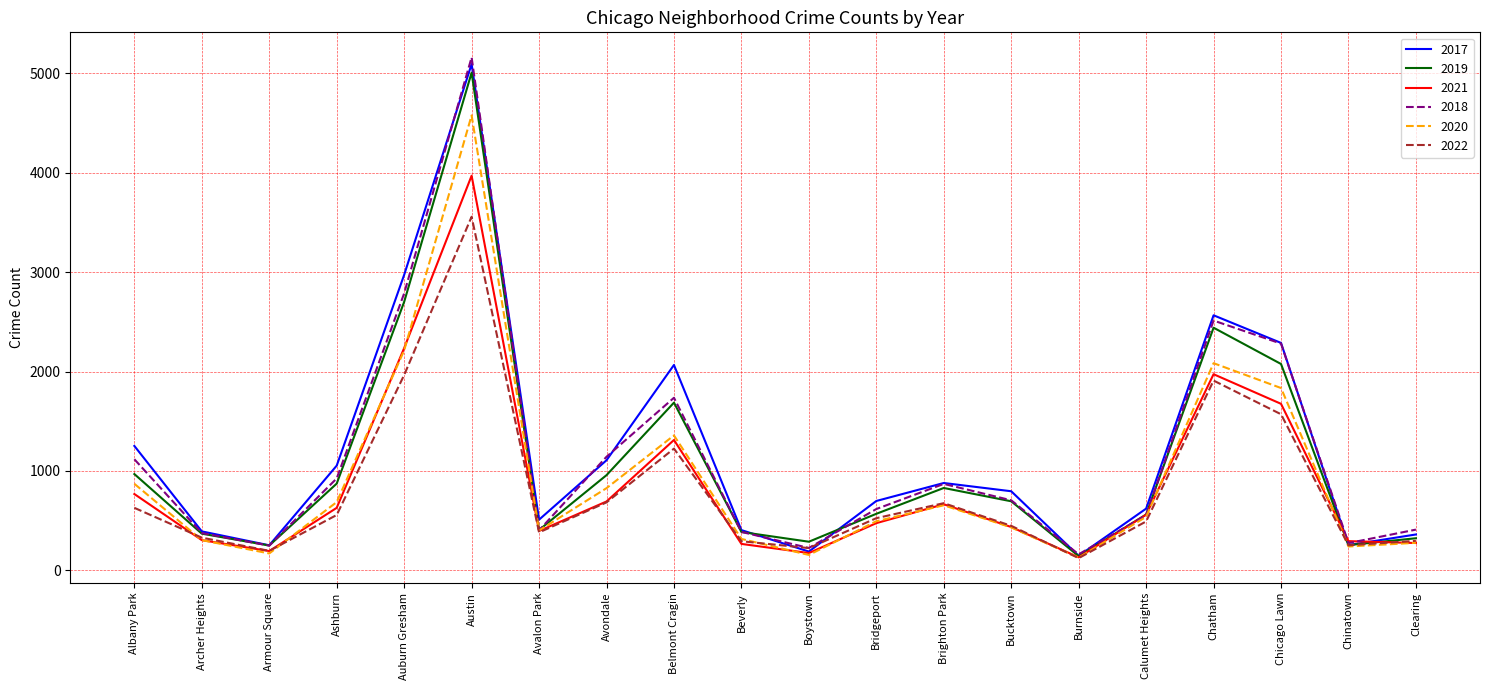

Is it true that 2019 equals 1440 at Ashburn?

False